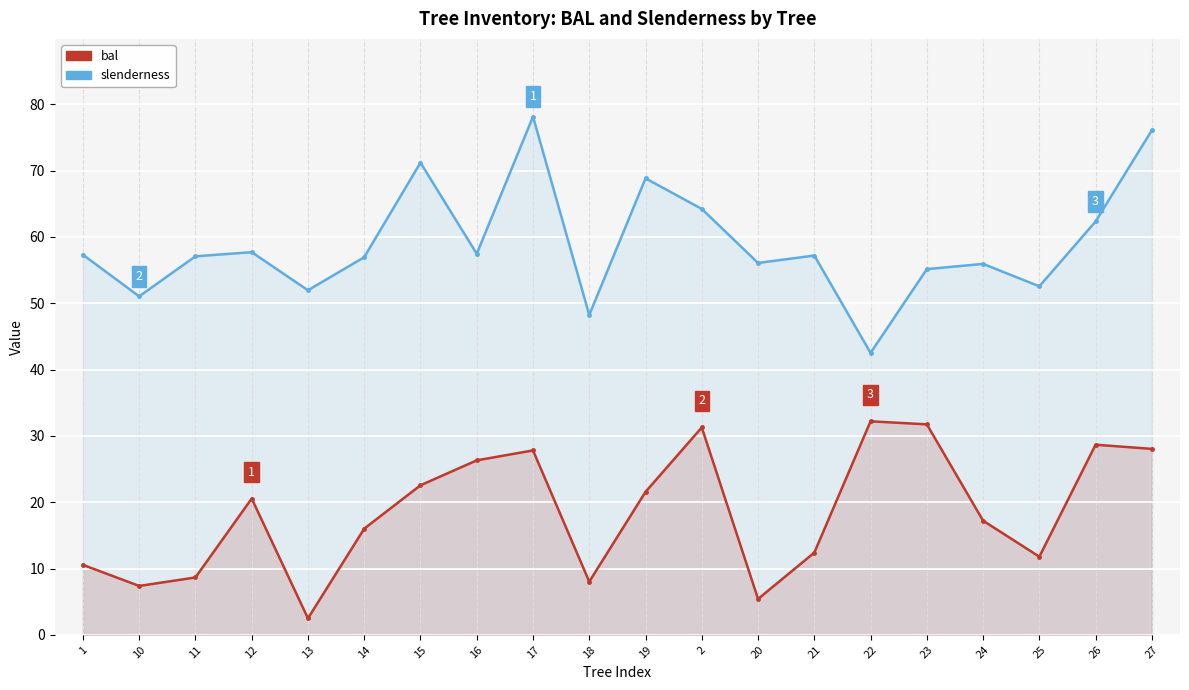

How many lines are shown in the chart?

2